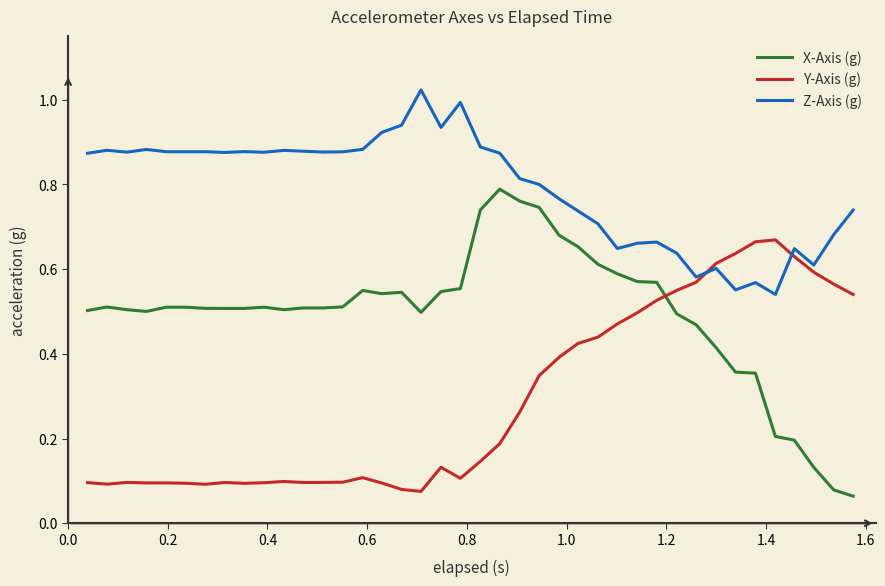

Which series has the widest spread of values?

X-Axis (g)